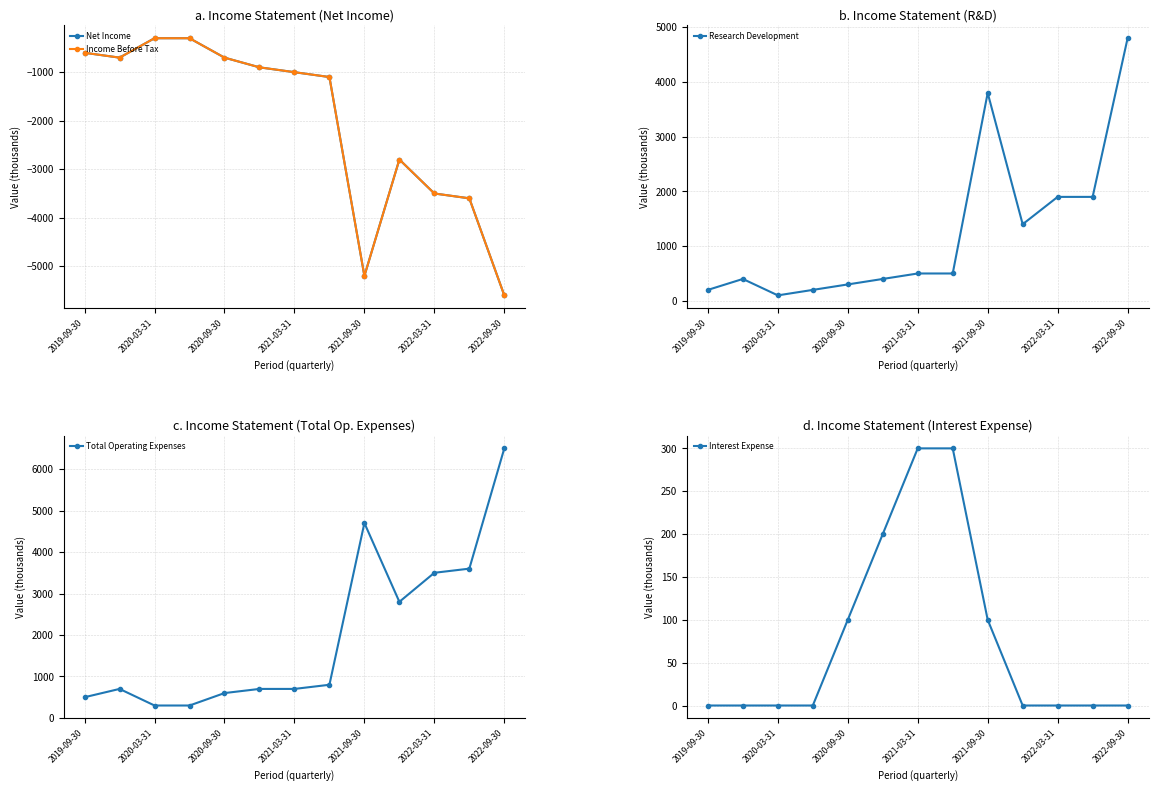

What is the difference between the maximum and minimum values in the Net Income series?

5300